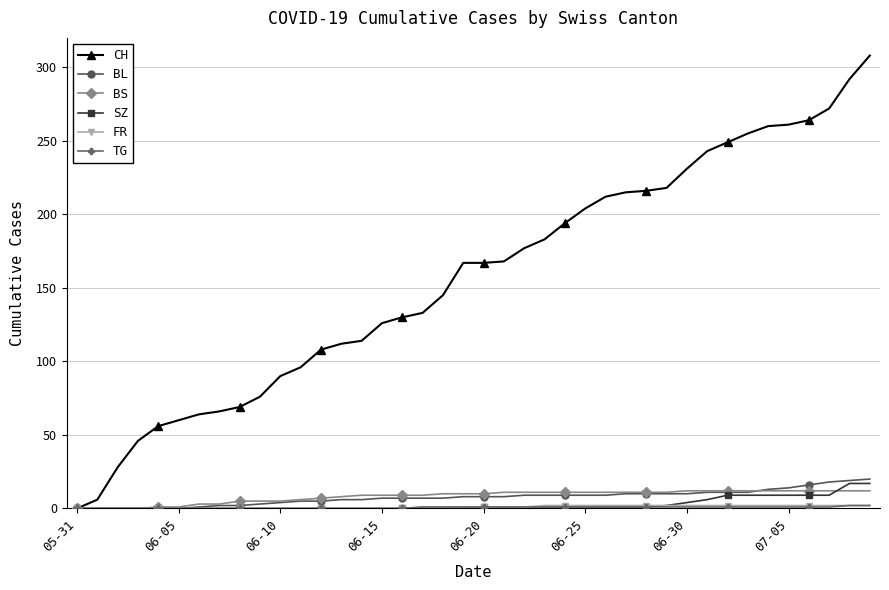

Which series has the largest total across all categories?

CH